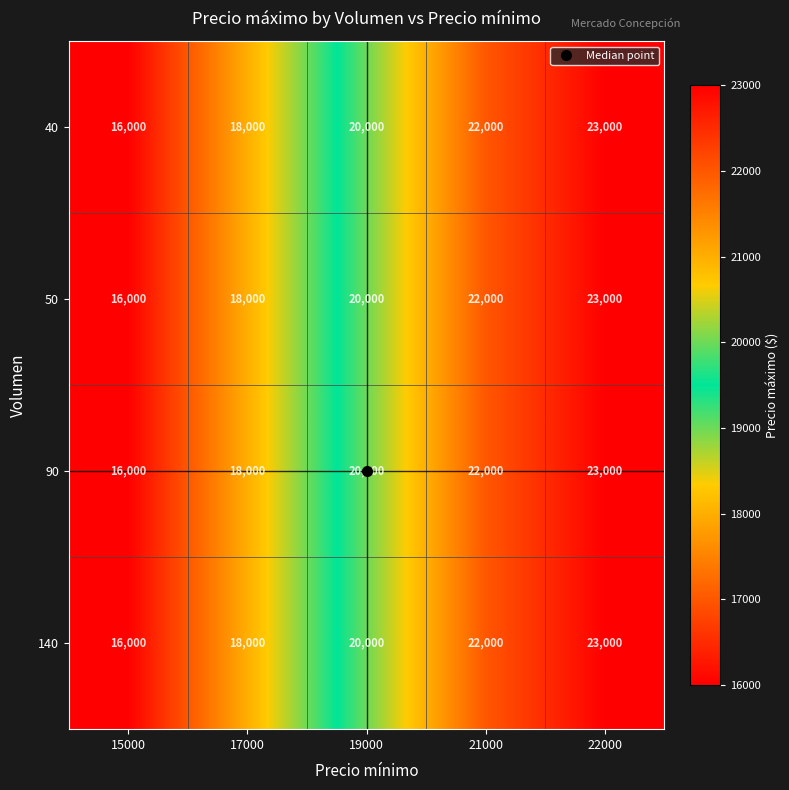

At how many categories does at least one series exceed 19674?

3